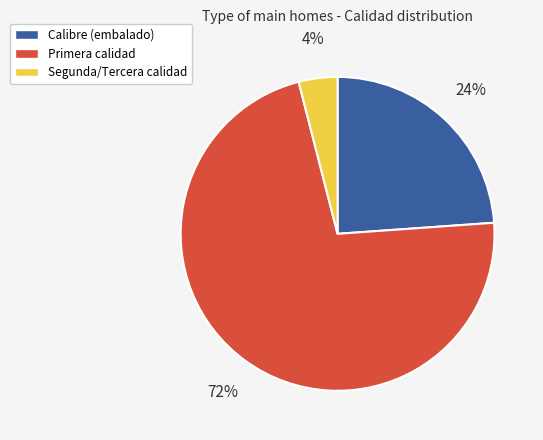

Which category has the biggest portion of the pie?

Primera calidad